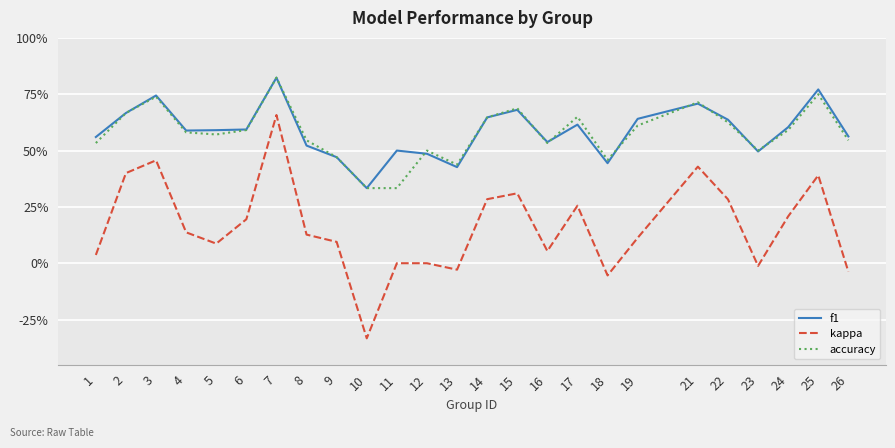

How many f1 values are between 0 and 1?

25